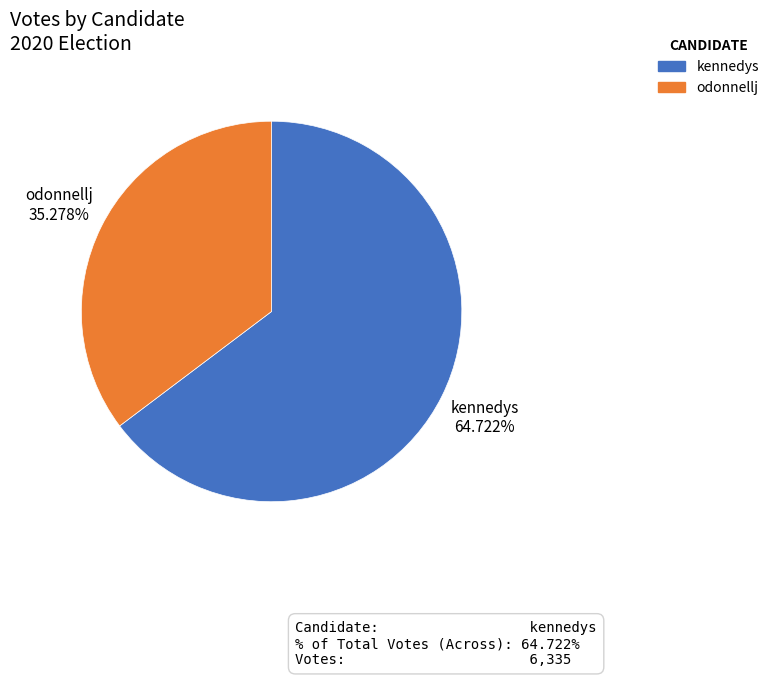

Does any single category account for the majority?

Yes